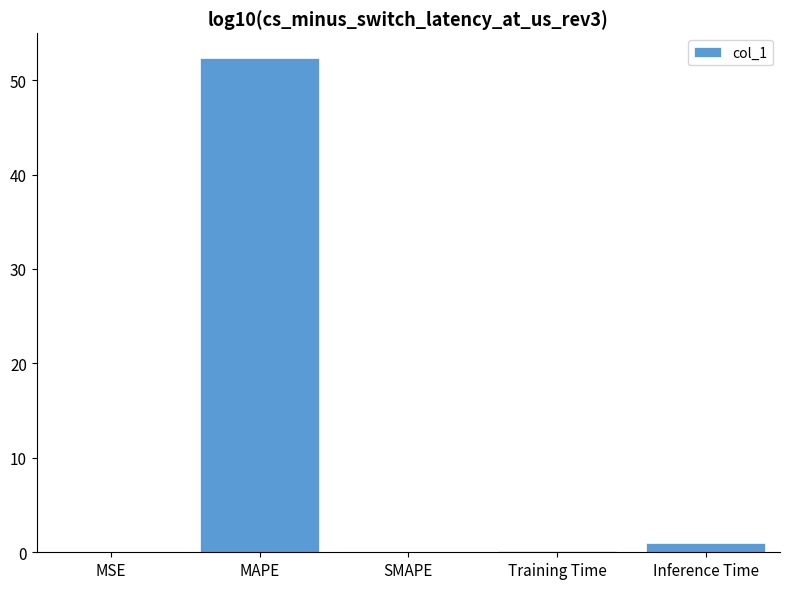

At which label is the value closest to 26?

Inference Time